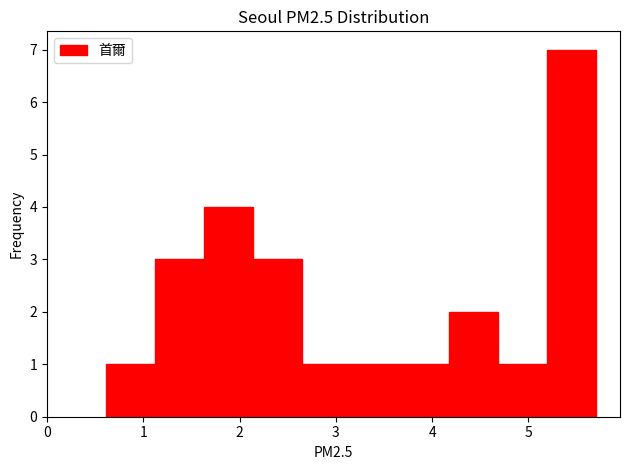

Reading left to right, transcribe this chart: for each bar, give the range it covers on the x-axis and its height. Neither the bar edges nor the heights are printed on the chart, so give them approximately, as read against the axes.

0.6 to 1.1: 1
1.1 to 1.6: 3
1.6 to 2.1: 4
2.1 to 2.6: 3
2.6 to 3.2: 1
3.2 to 3.7: 1
3.7 to 4.2: 1
4.2 to 4.7: 2
4.7 to 5.2: 1
5.2 to 5.7: 7